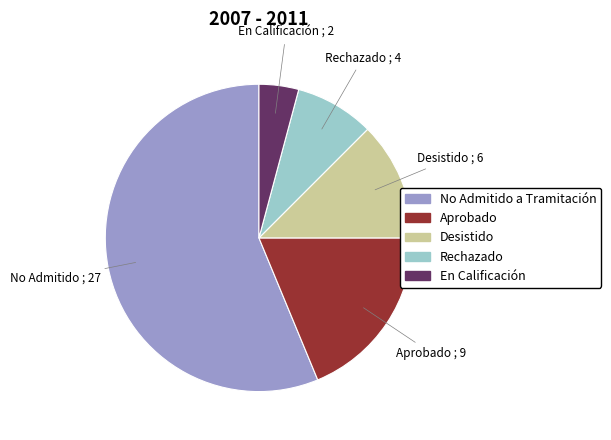

Combined, do Aprobado and No Admitido a Tramitación account for over 50%?

Yes